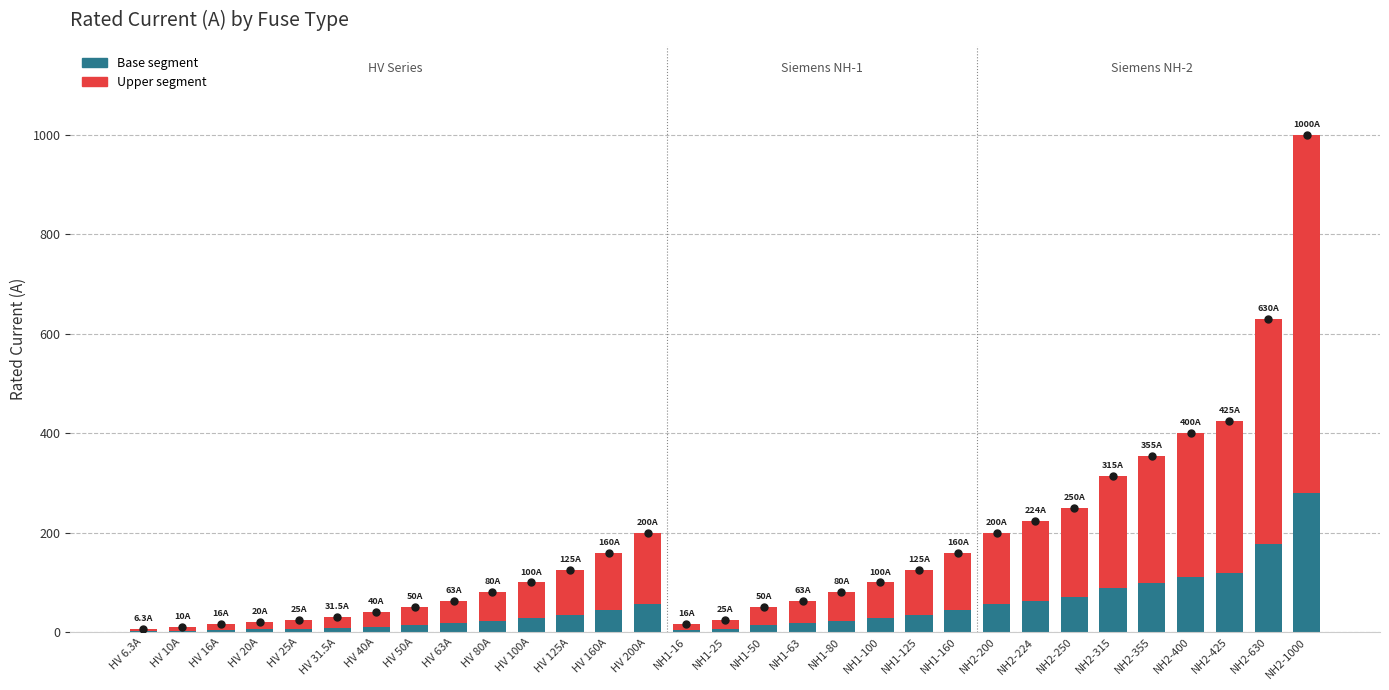

Where does the Upper segment series first go above 72?

HV 125A